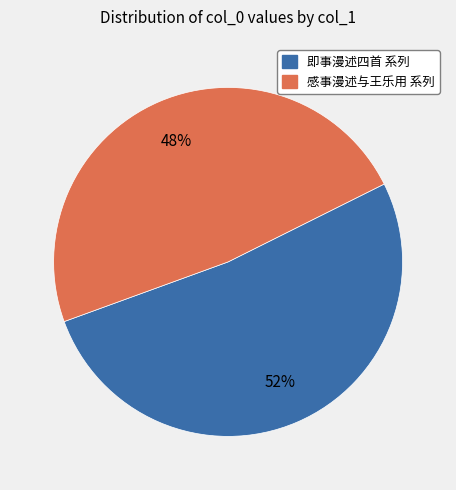

To the nearest percent, what is the difference between the largest and smallest slice percentages?

4%